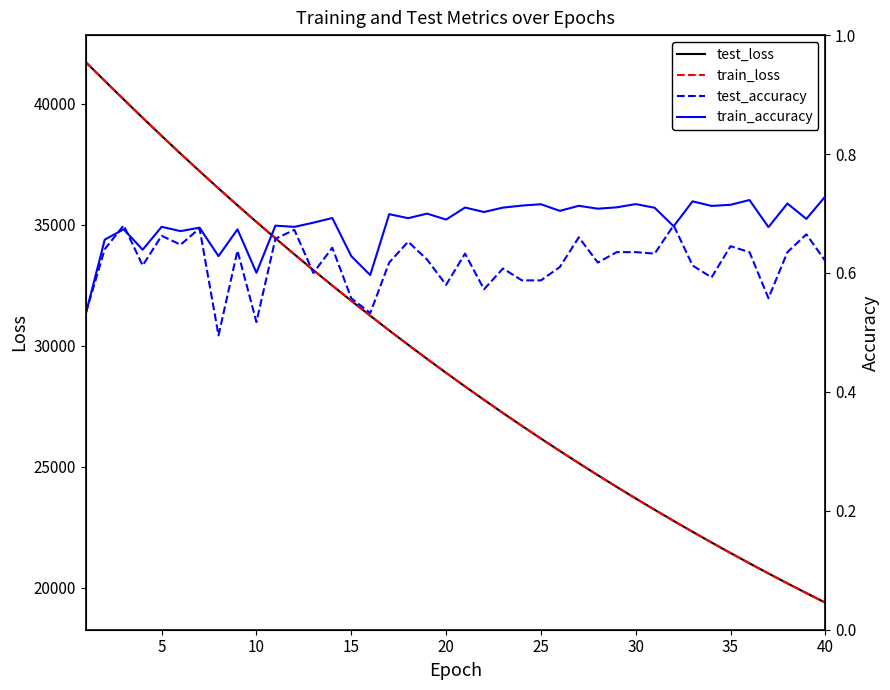

What is the maximum value for train_loss?

41708.8